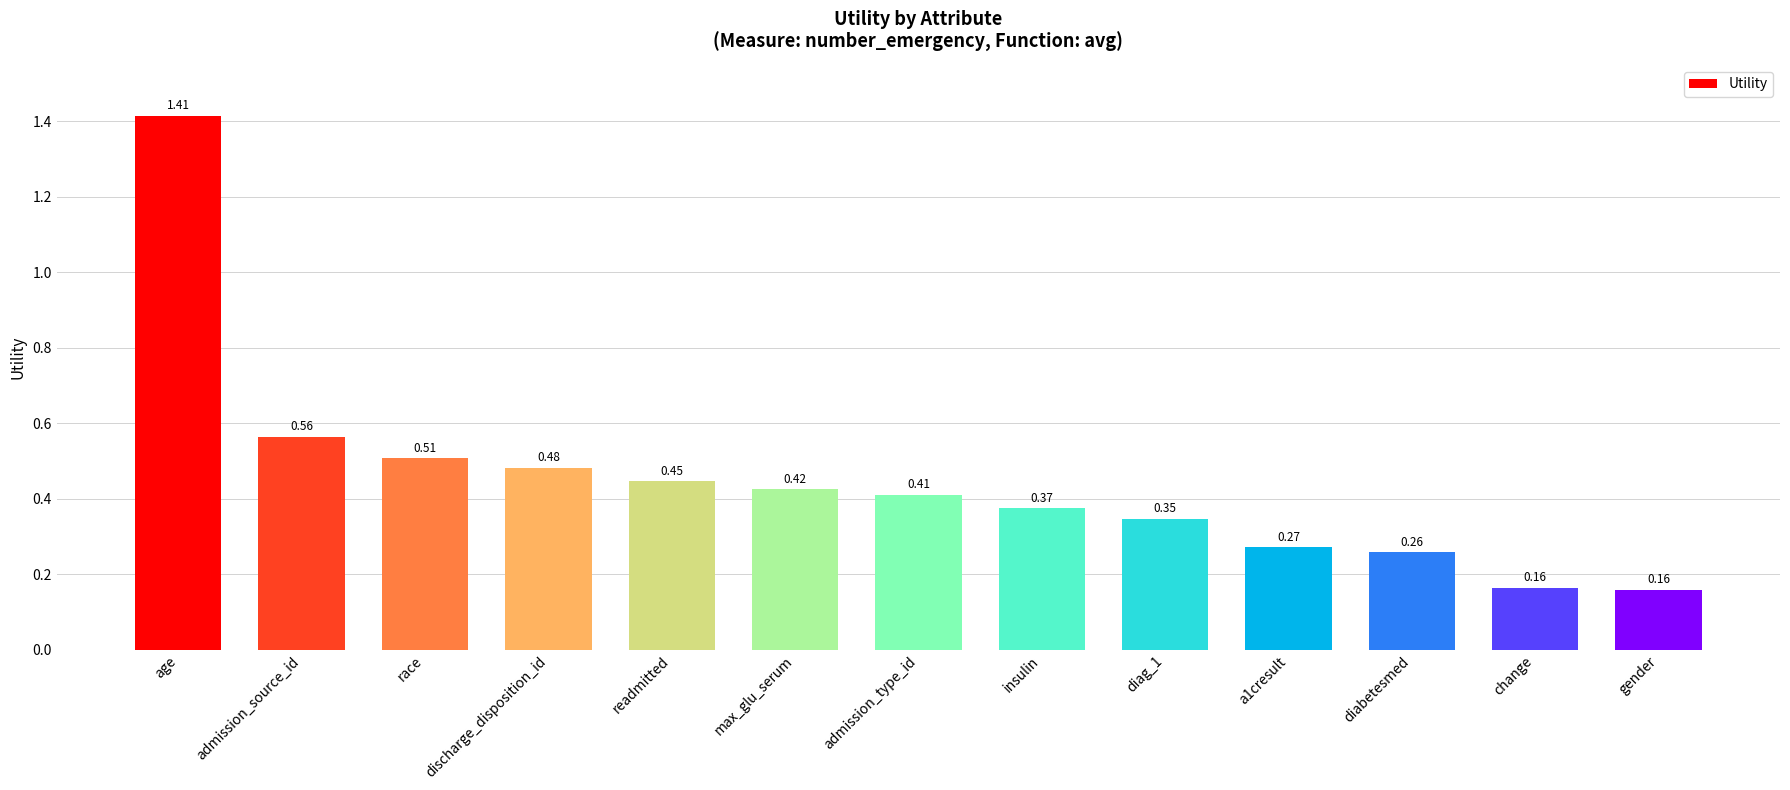

True or false: the data shows 0.3 at admission_source_id.

False